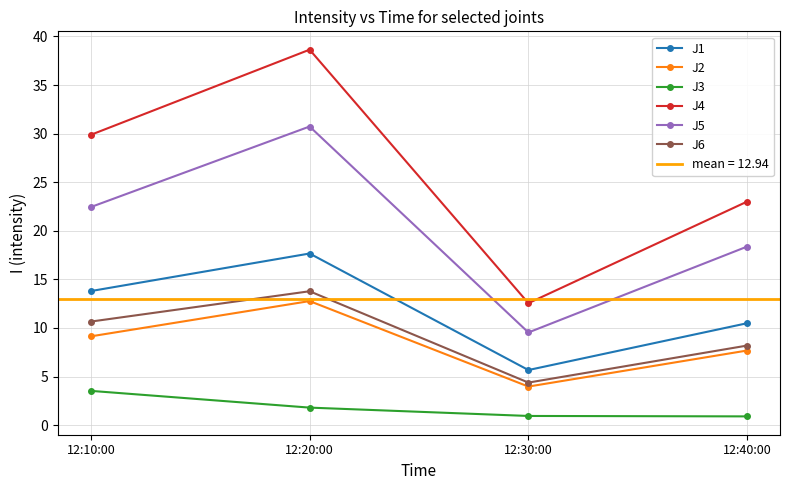

What is the greatest value displayed?

38.6